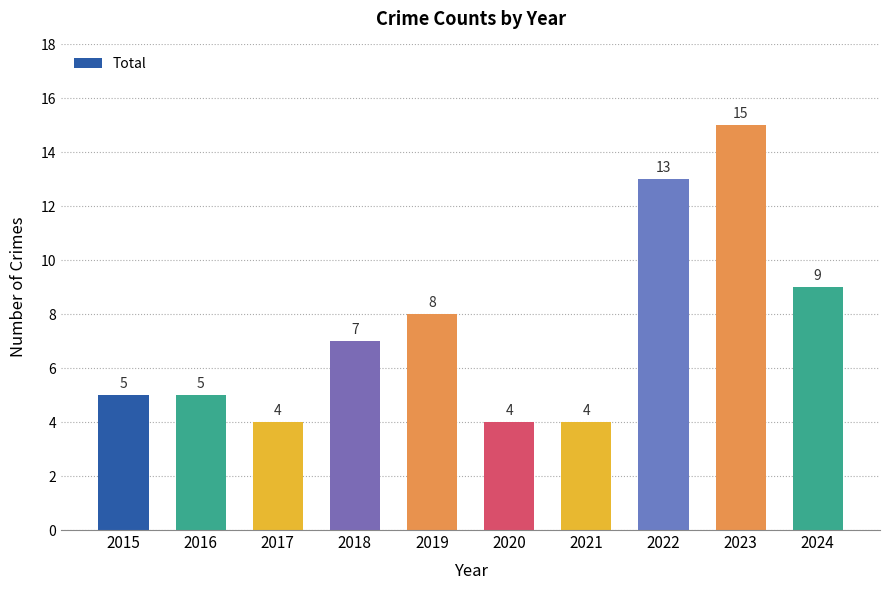

Reading left to right, list all the values displayed in this chart.

5	5	4	7	8	4	4	13	15	9